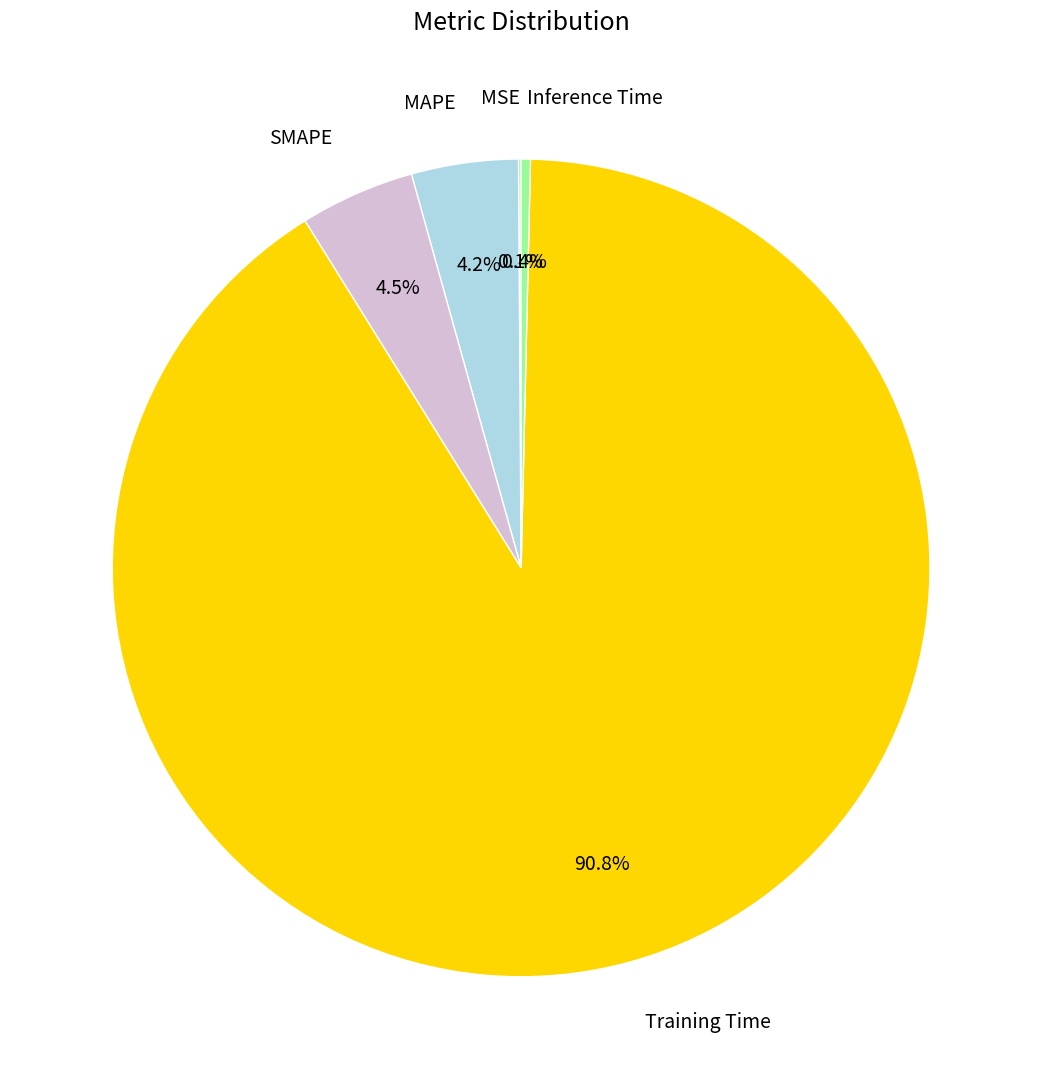

True or false: Training Time accounts for 91% of the total.

True